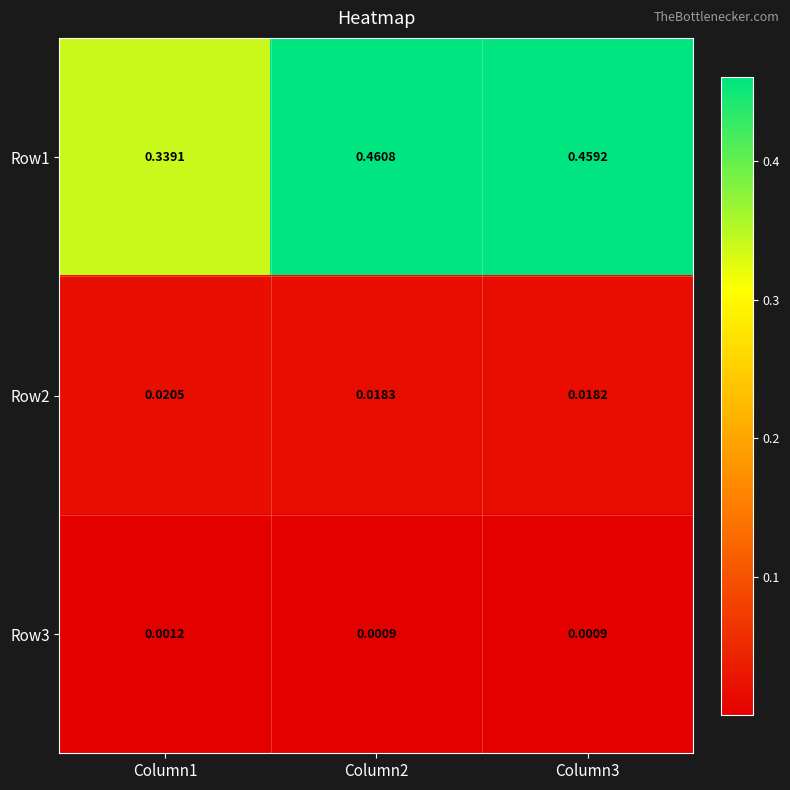

How many distinct data groups are displayed?

3